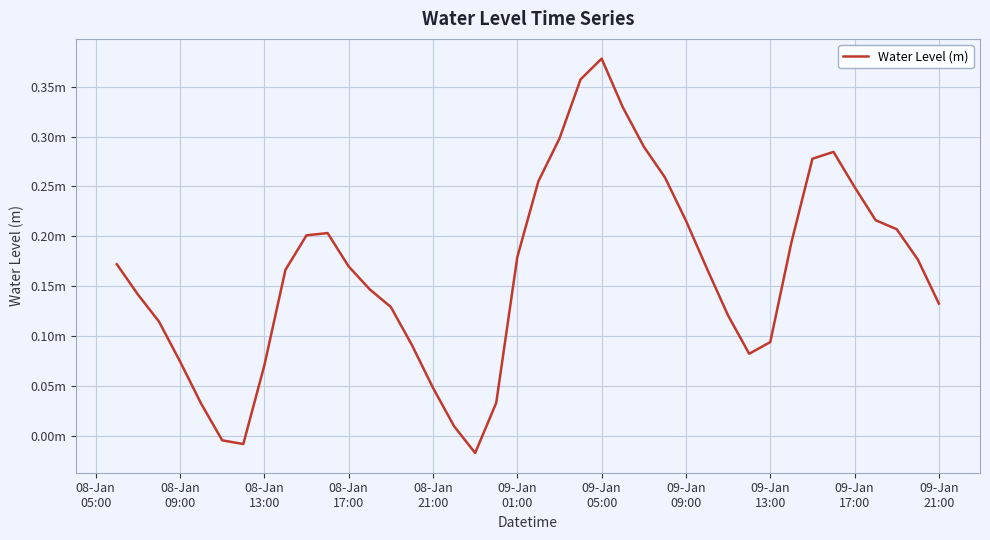

What is the difference between the second highest and minimum values?

0.4